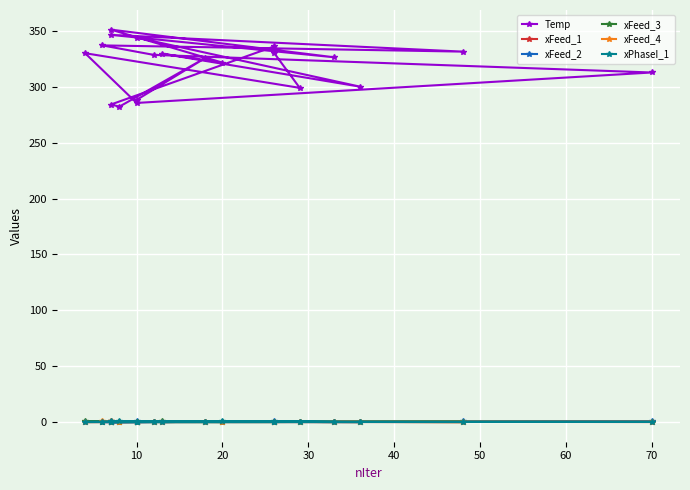

What is the difference between the xFeed_3 values at 60 and 10?

0.1